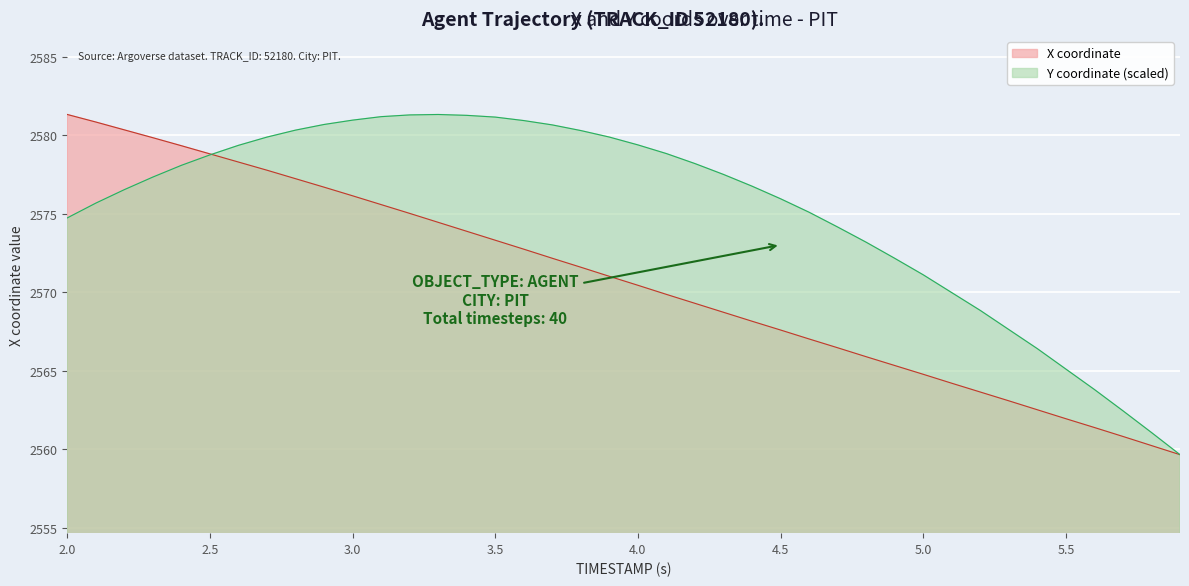

List the series in order of their overall mean, lowest first.

X coordinate, Y coordinate (scaled)